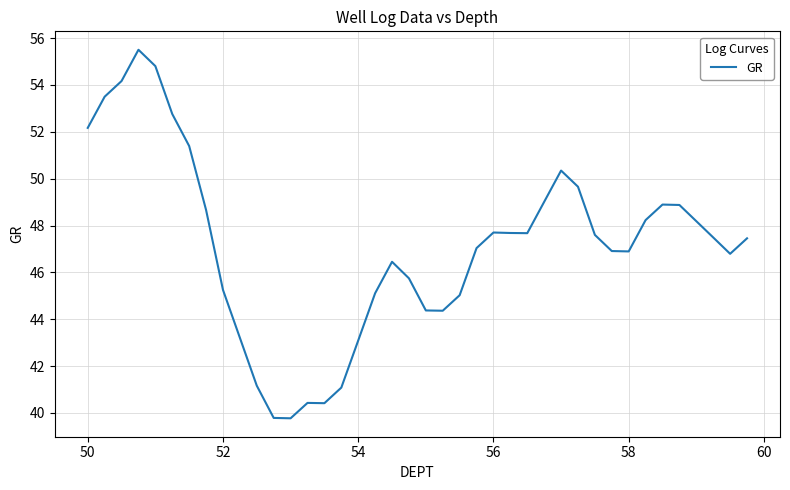

What is the difference between the maximum and minimum values?

15.7